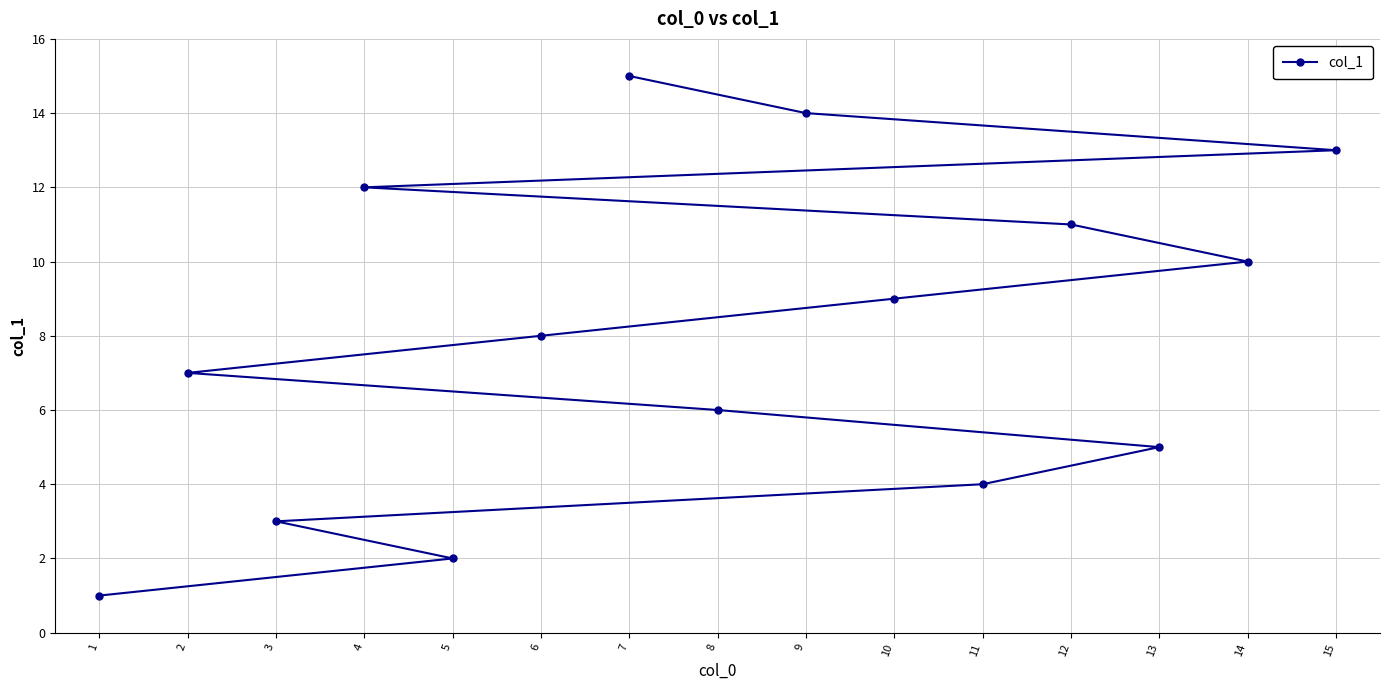

What is the value of the 11th point from the left?

4